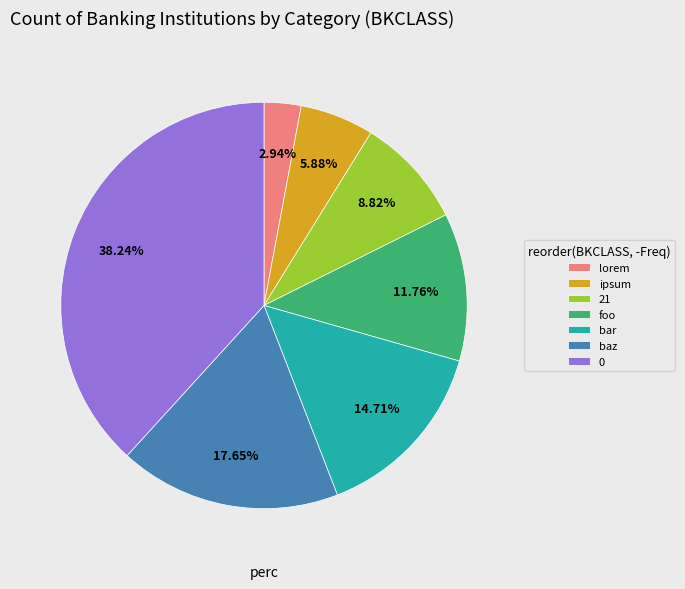

Which slice is the smallest?

lorem